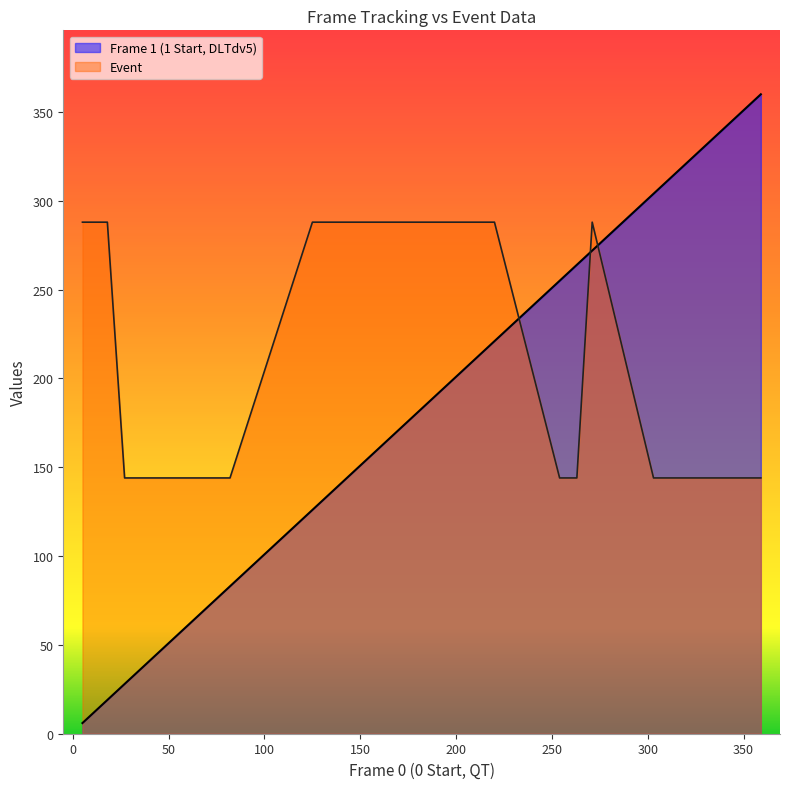

Rank the series at 347 from lowest to highest value.

Event, Frame 1 (1 Start, DLTdv5)